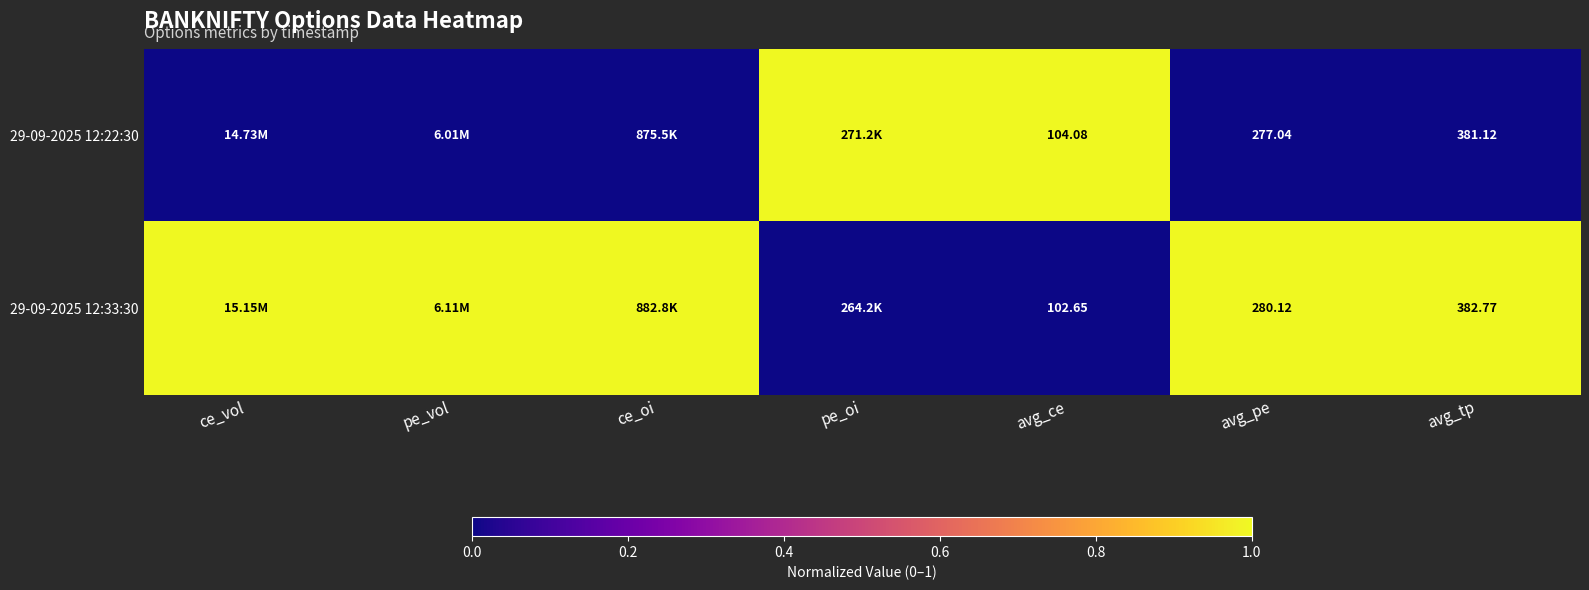

Rank the series at avg_pe from lowest to highest value.

29-09-2025 12:22:30, 29-09-2025 12:33:30